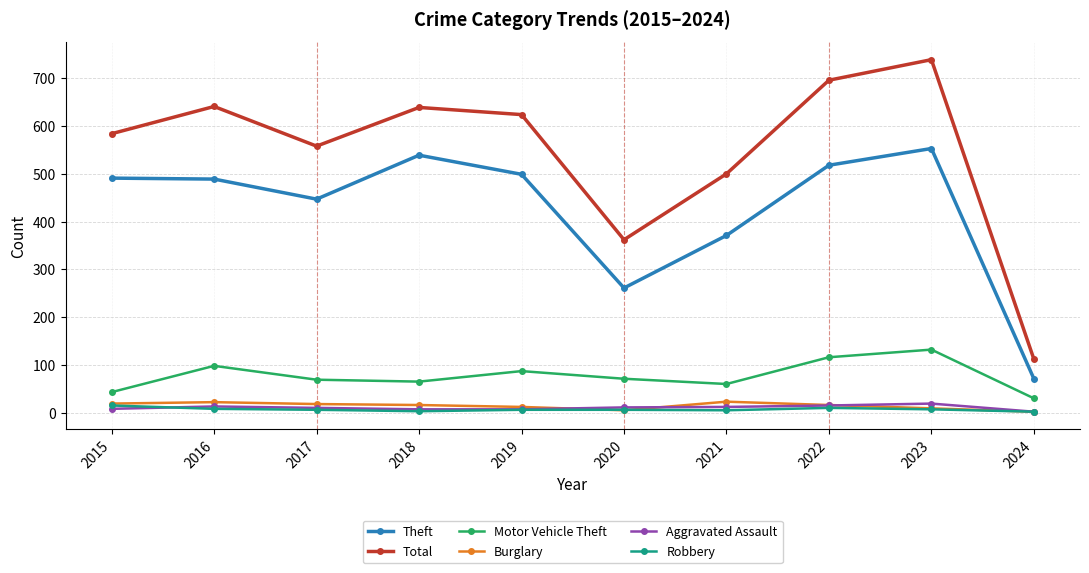

True or false: Total and Burglary cross at least once.

False